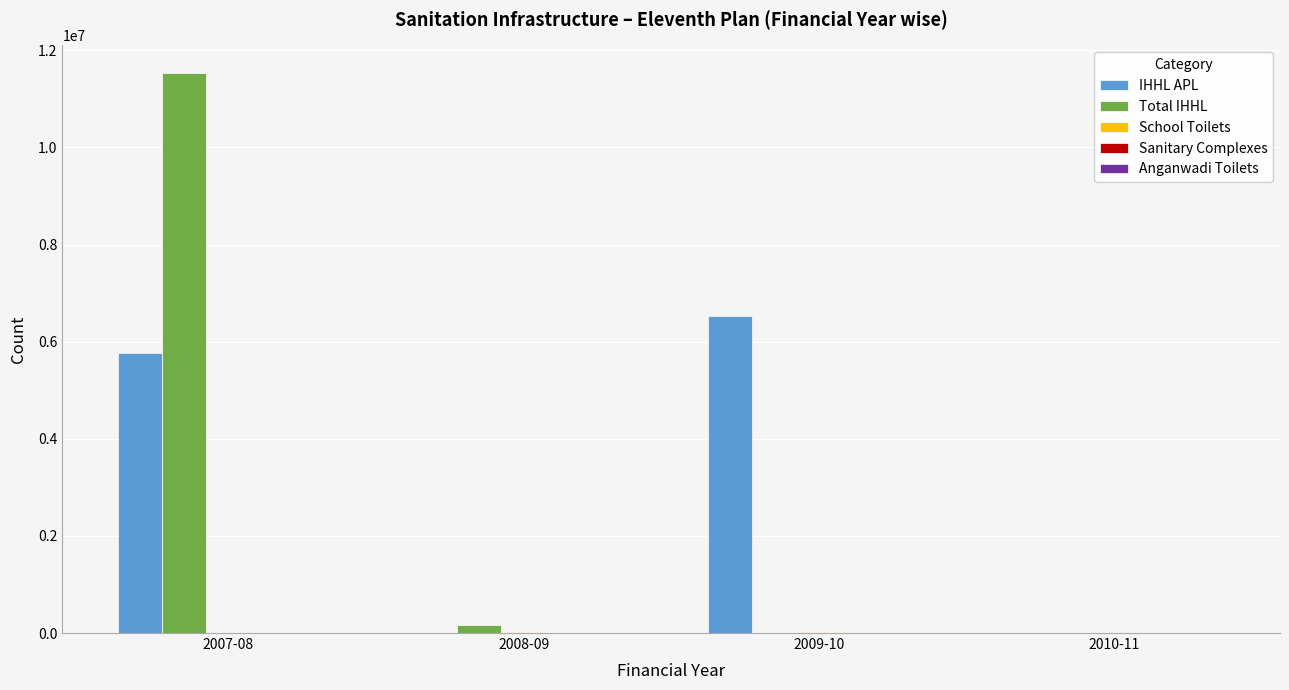

Between 2007-08 and 2008-09, which series saw the biggest shift?

Total IHHL